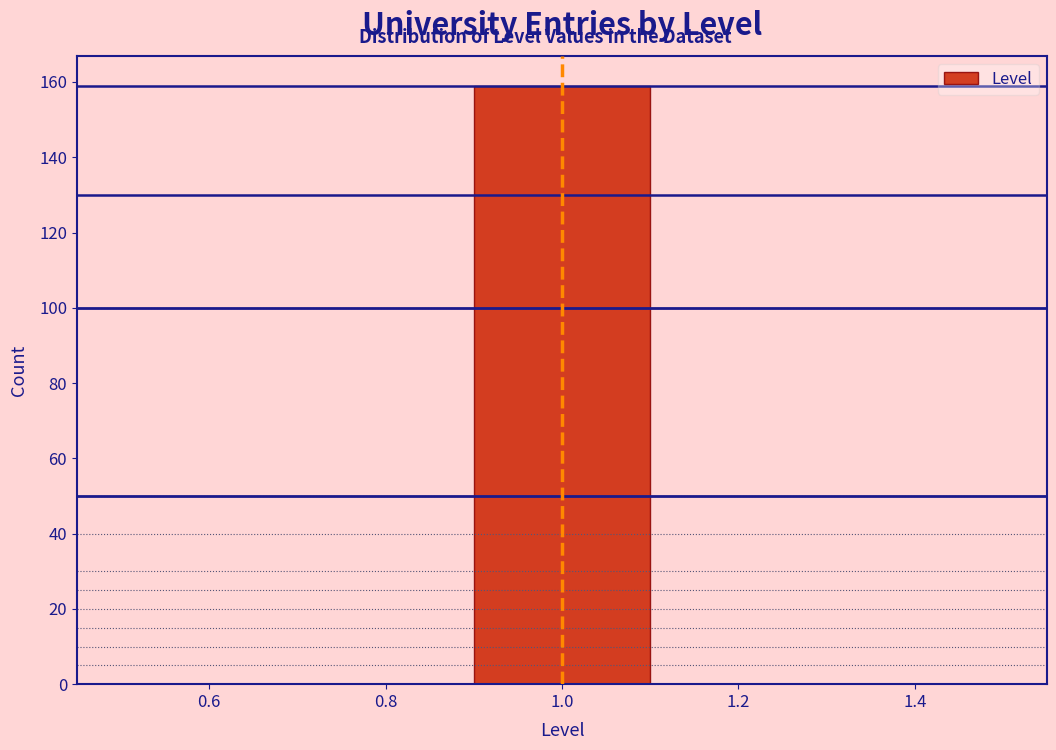

Reading left to right, list every bar in this chart as the range it spans on the x-axis followed by its height. The values are not printed on the chart, so give them approximately, as read against the axis.

0.5 to 0.7: 0
0.7 to 0.9: 0
0.9 to 1.1: 160
1.1 to 1.3: 0
1.3 to 1.5: 0